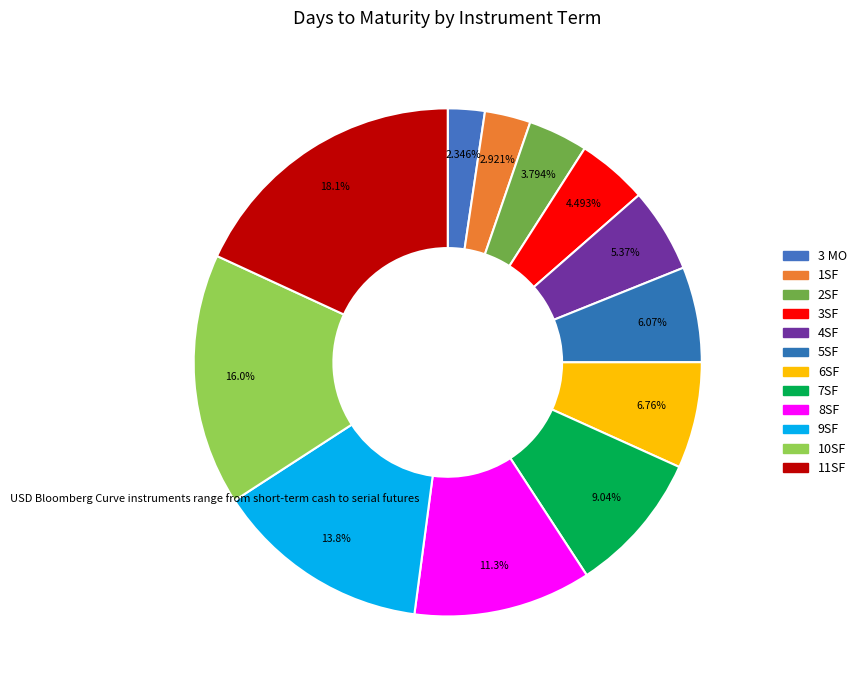

Does 11SF represent more than half of the total?

No